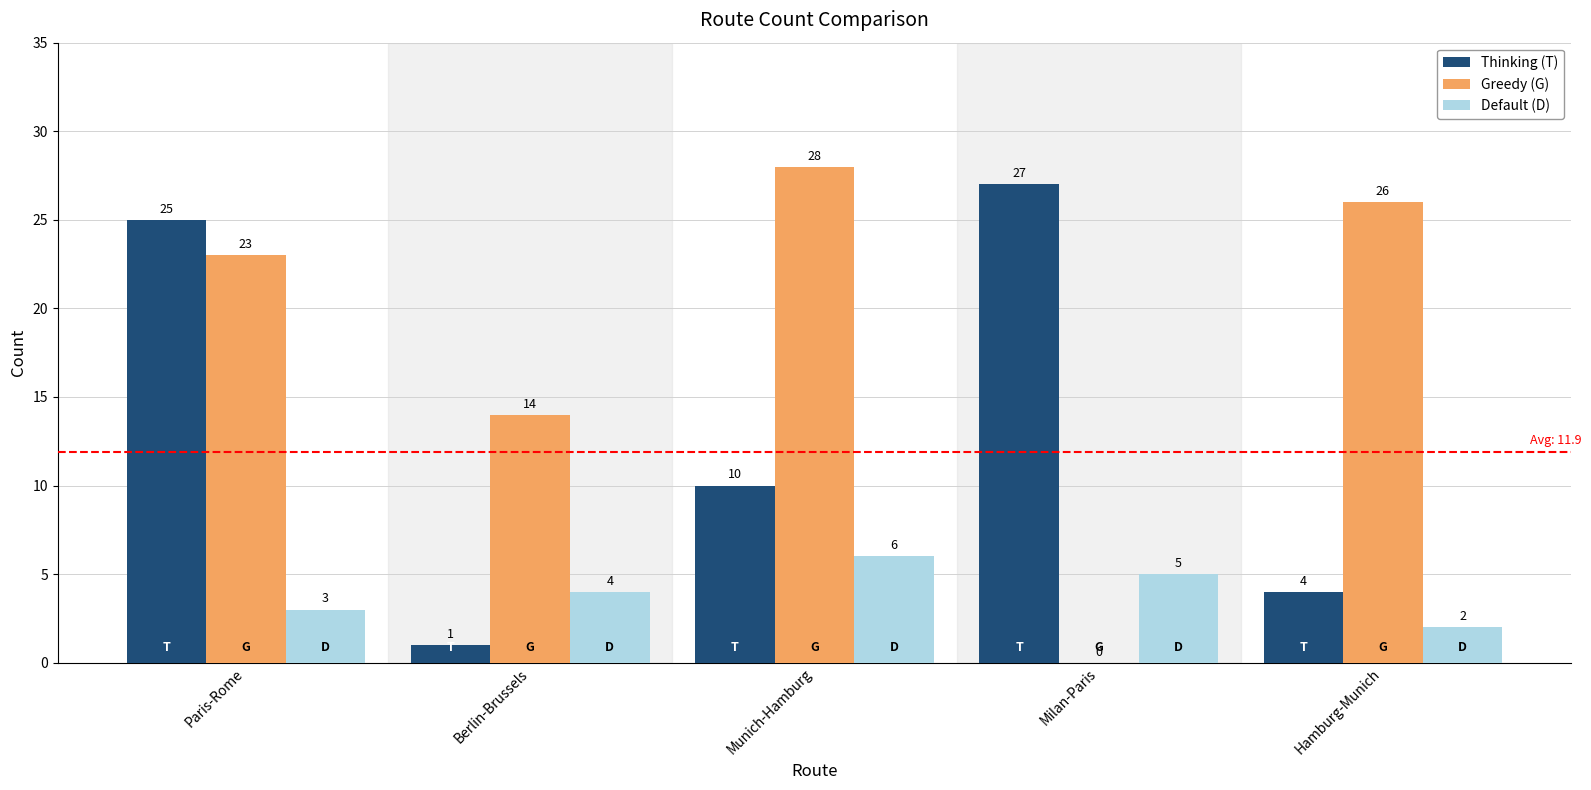

How many data points does each series have?

5